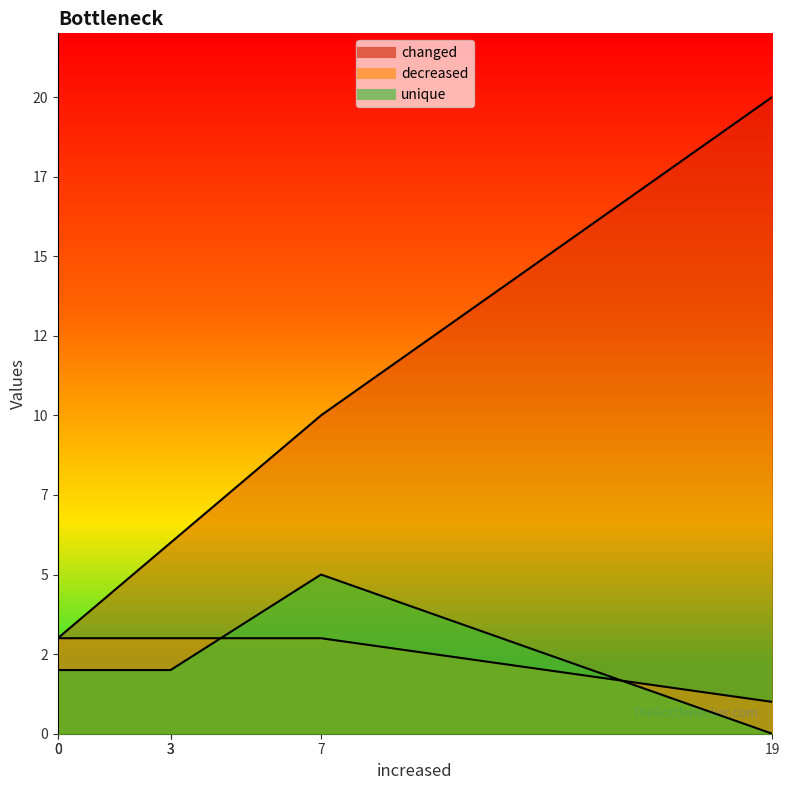

Does the chart have visible grid lines?

No